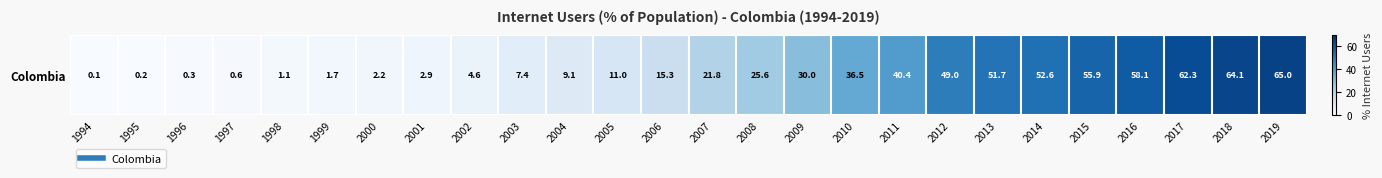

How many data points are less than 21?

13